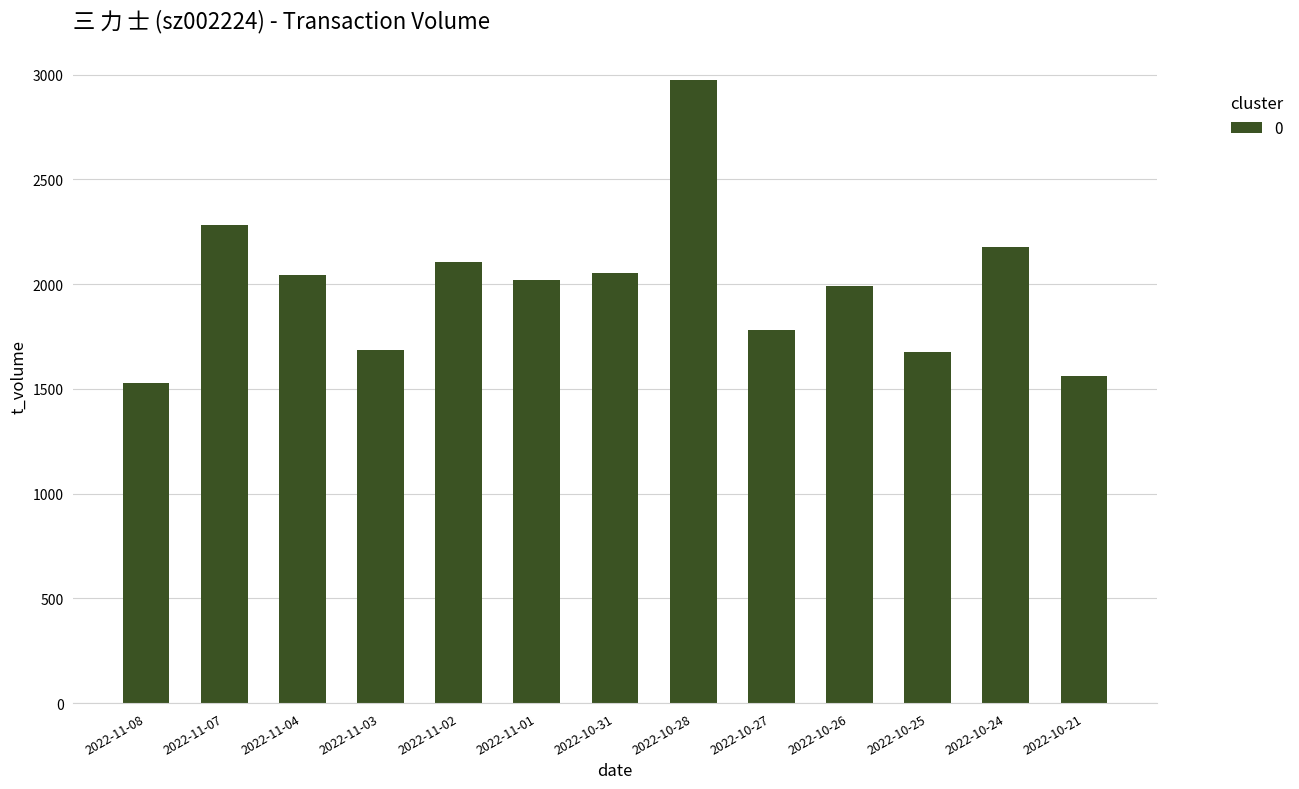

Which category has the highest value across all series?

2022-10-28